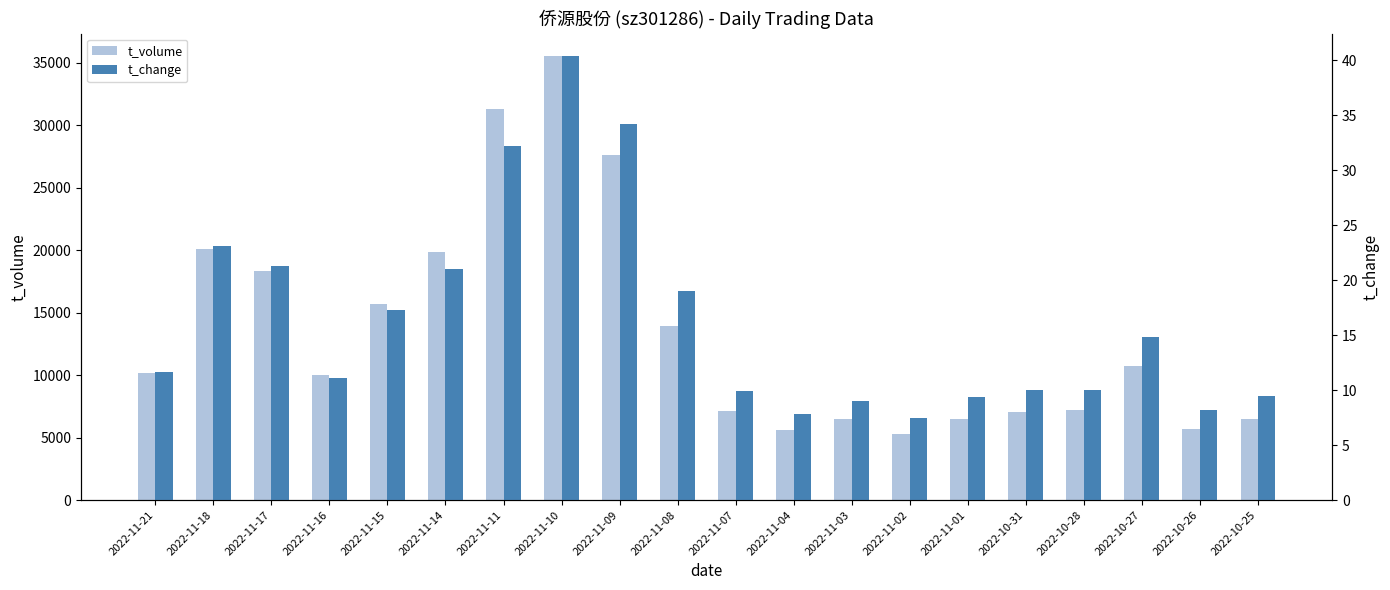

What is the label of the 9th bar from the left?

2022-11-09